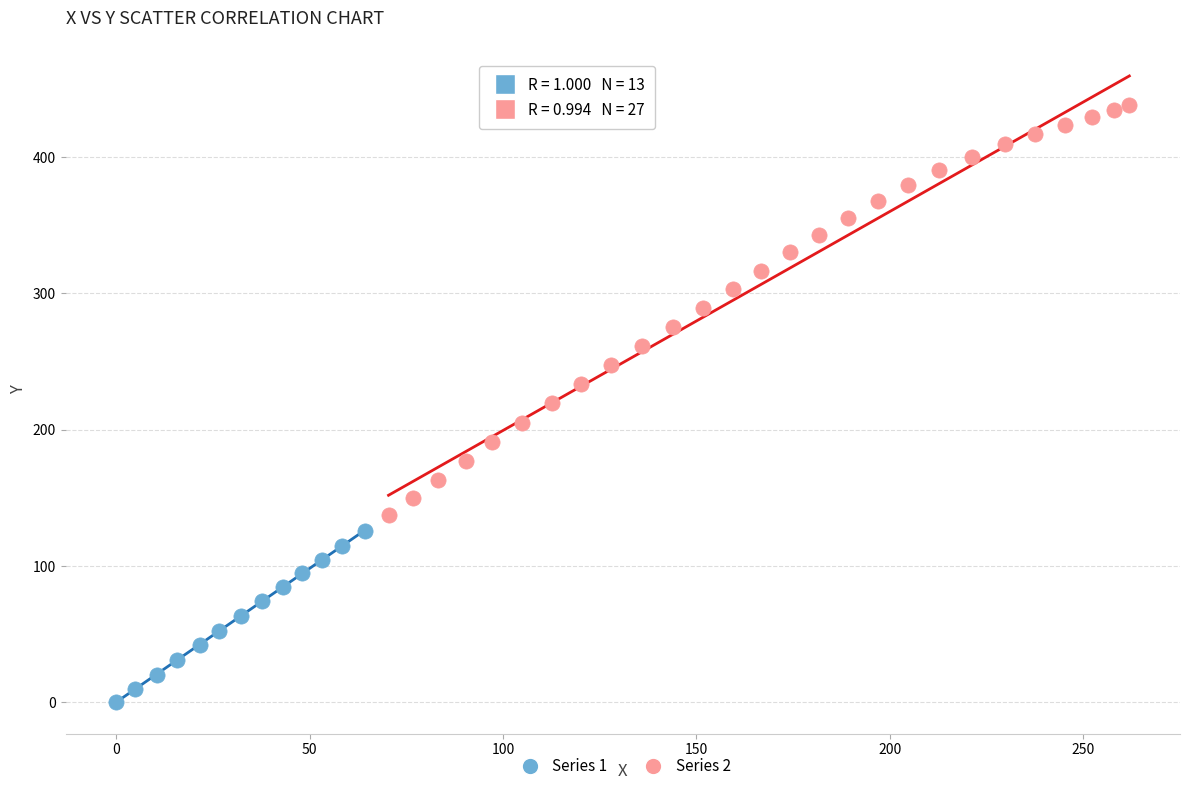

Which series contains the lowest Y value?

Series 1